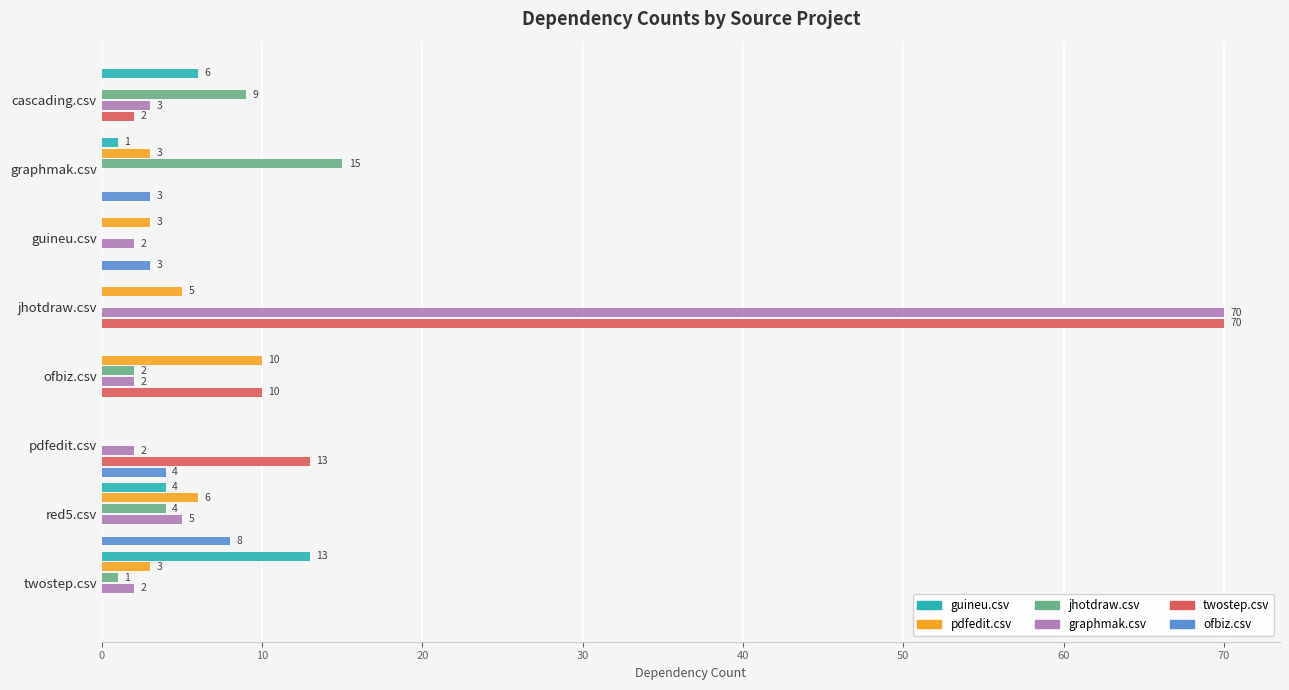

Count the number of data series in this chart.

6